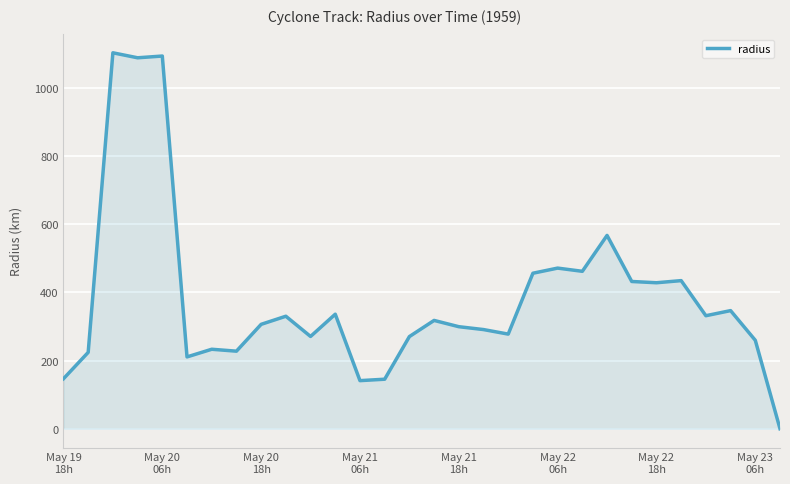

What is the difference between the maximum and minimum values?

1102.2